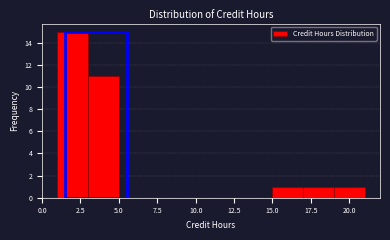

What is the height of the bar covering 19 to 21 on the x-axis? The values are not printed on the chart, so give them approximately, as read against the axis.

1